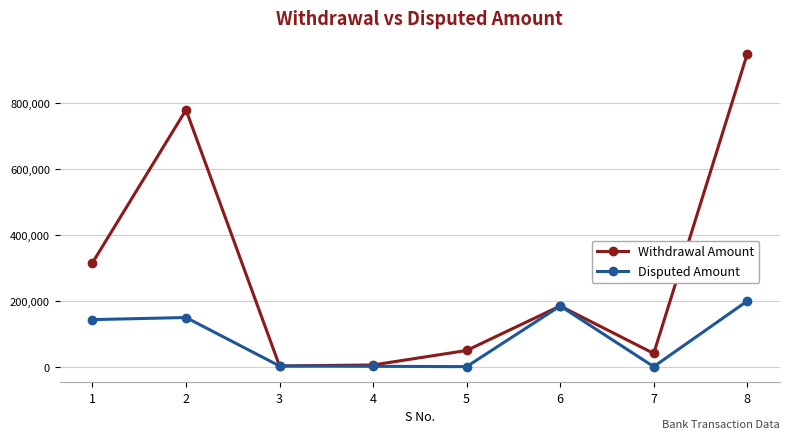

What is the value of the Disputed Amount point at the 7th from the left?

1000.0